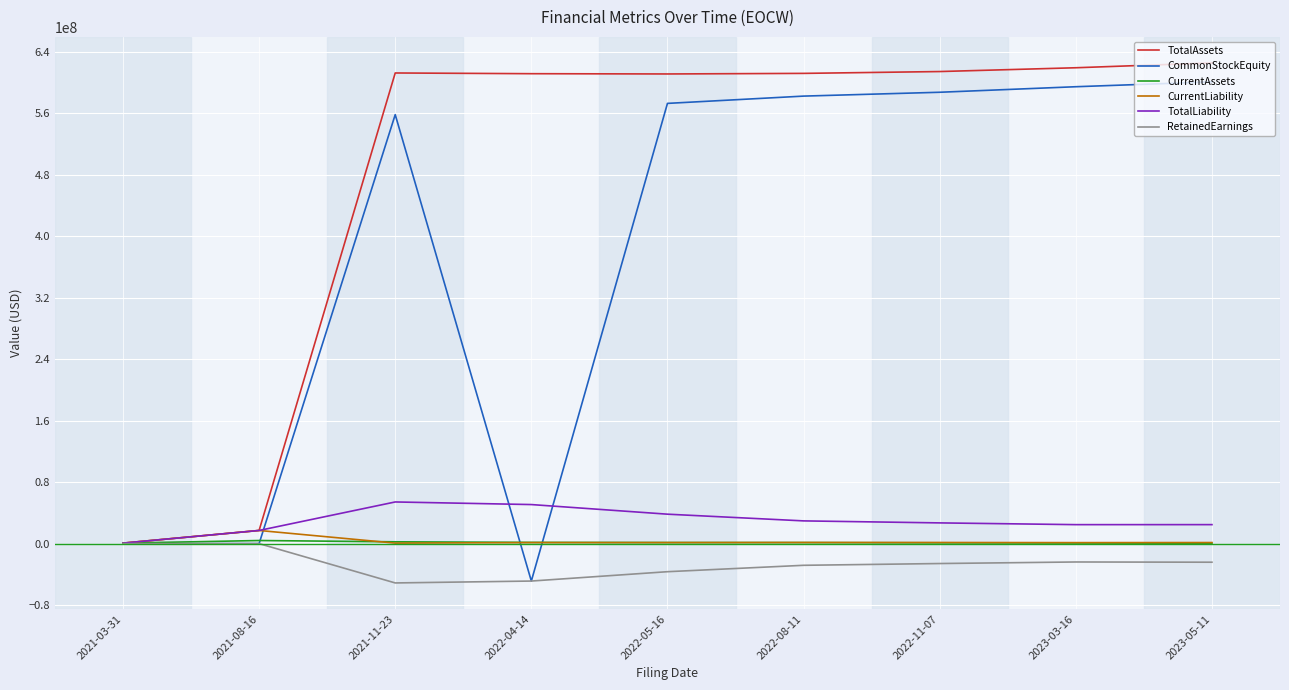

What is the difference between the TotalLiability values at 2021-11-23 and 2023-03-16?

29524961